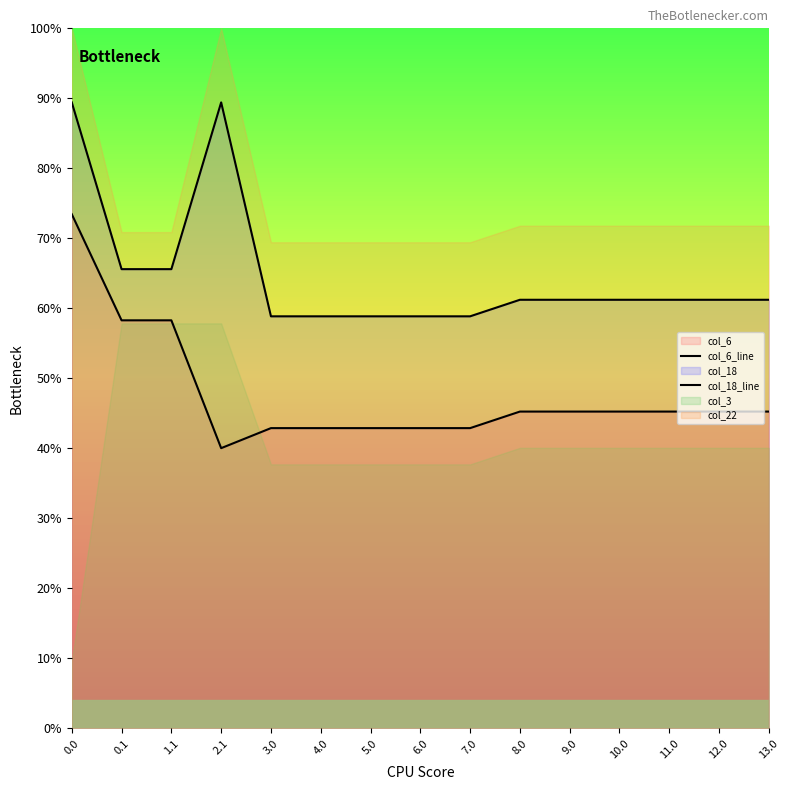

Rank the categories by col_18_line value from highest to lowest.

0.0, 2.1, 0.1, 1.1, 9.0, 8.0, 13.0, 12.0, 10.0, 11.0, 3.0, 7.0, 6.0, 5.0, 4.0